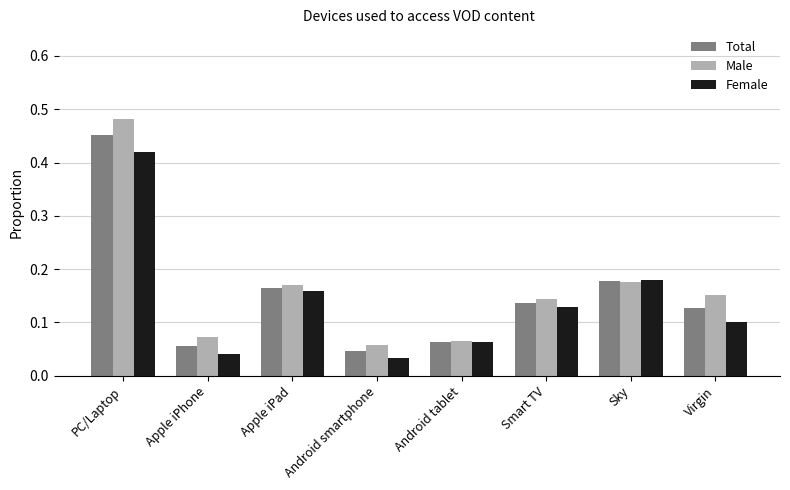

How many data points does each series have?

8